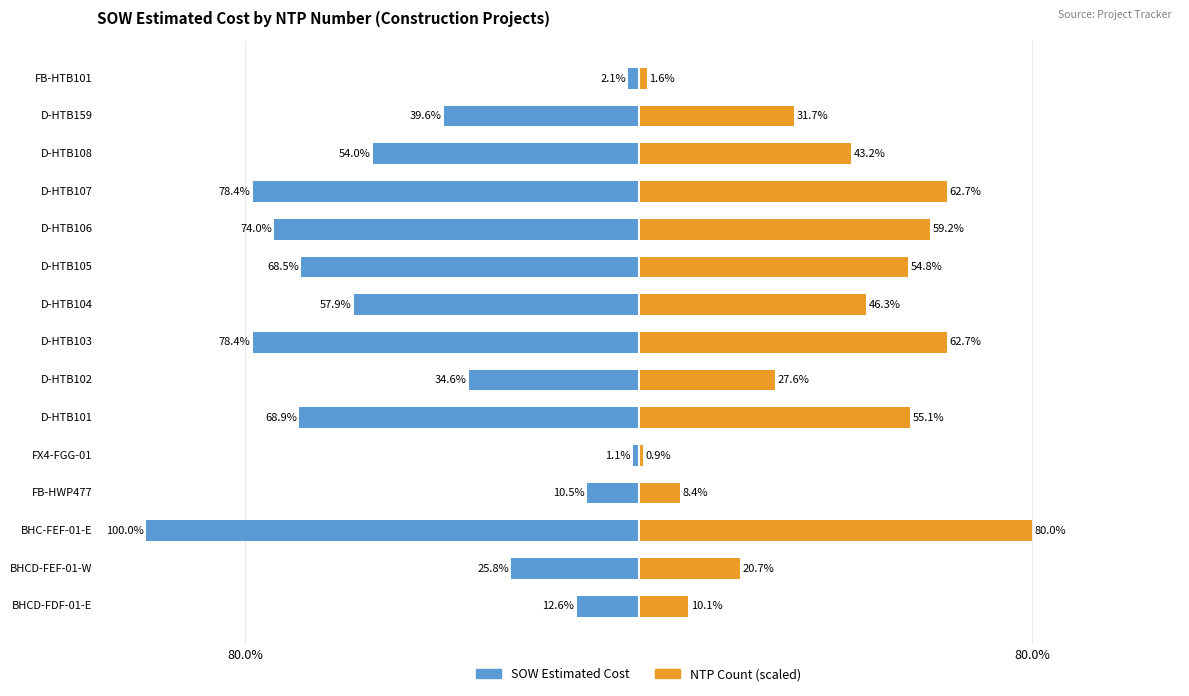

How many groups of bars are there?

15